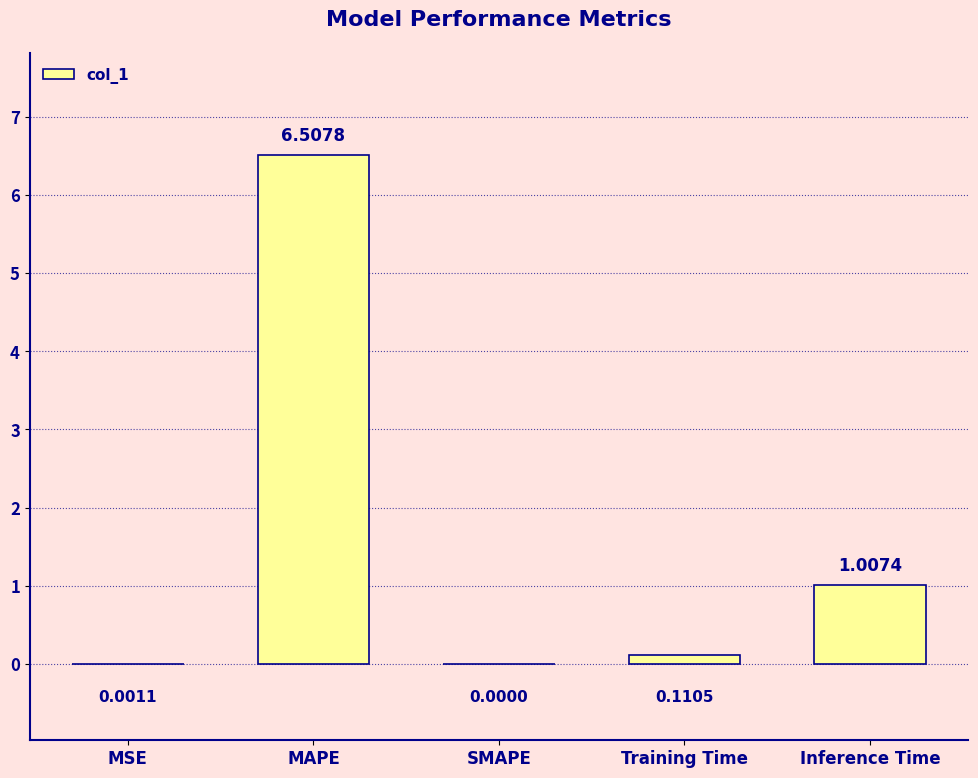

How many positive values are there?

4